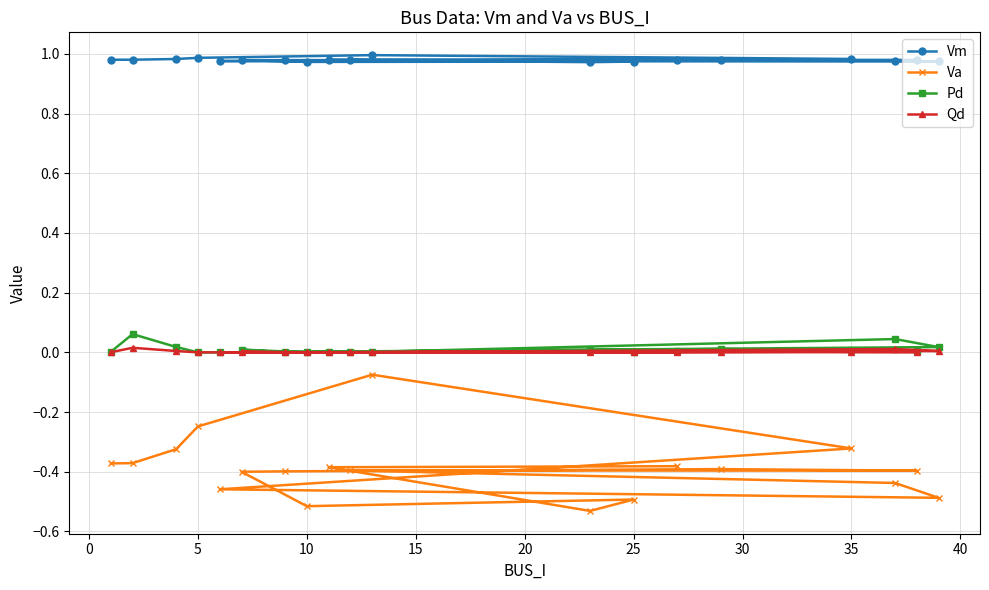

At how many categories does at least one series exceed 0?

19